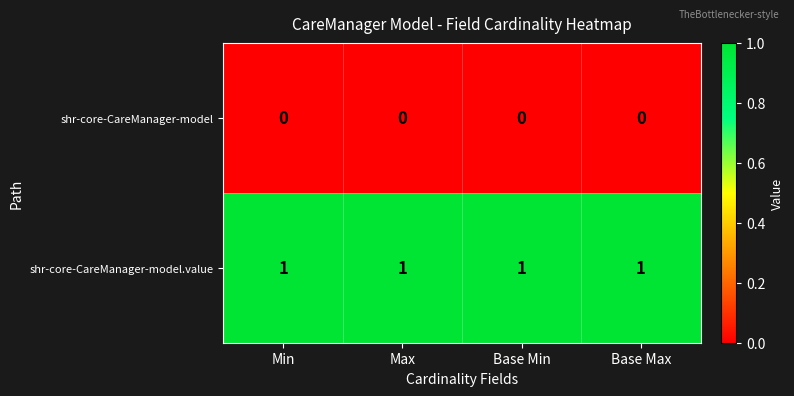

Rank the series by their average value, from highest to lowest.

shr-core-CareManager-model.value, shr-core-CareManager-model